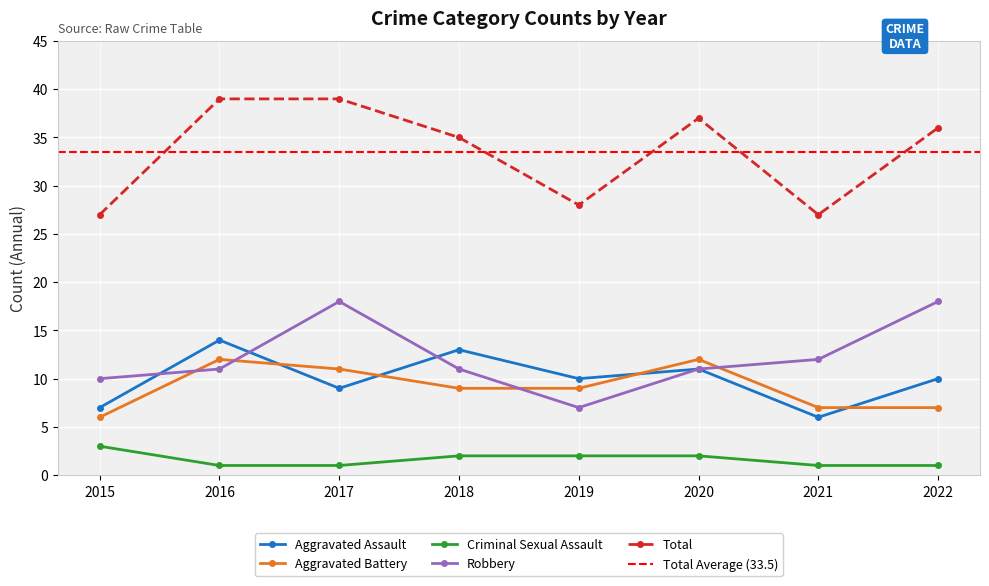

What is the spread (max minus min) of values at 2020?

35